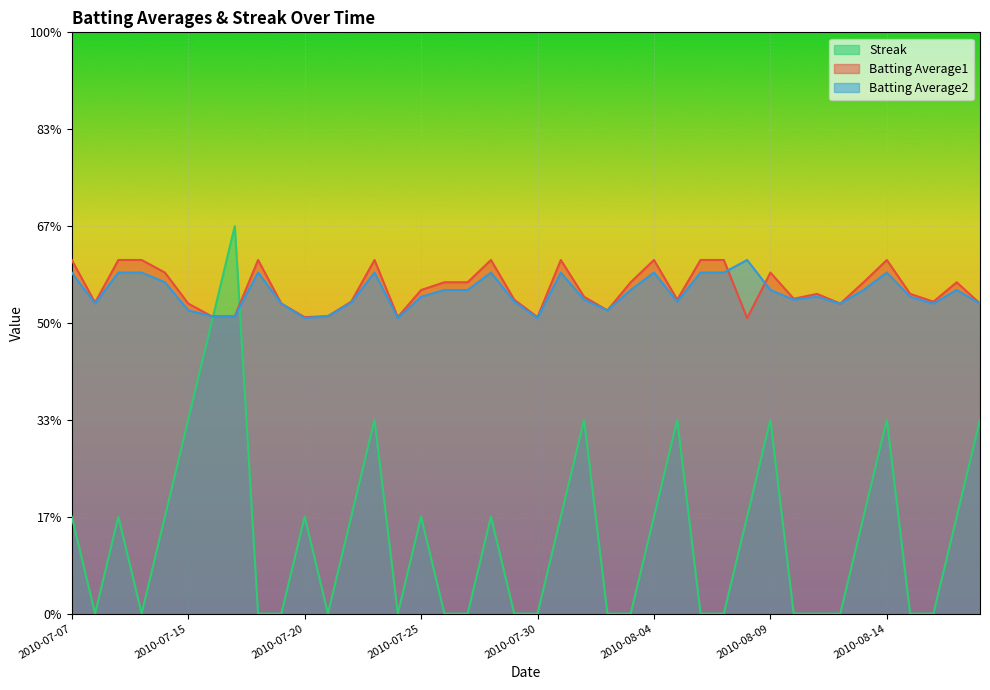

Rank the categories by Streak value from highest to lowest.

2010-07-17, 2010-07-16, 2010-07-15, 2010-07-23, 2010-08-01, 2010-08-05, 2010-08-09, 2010-08-14, 2010-08-18, 2010-07-07, 2010-07-09, 2010-07-11, 2010-07-20, 2010-07-22, 2010-07-25, 2010-07-28, 2010-07-31, 2010-08-04, 2010-08-08, 2010-08-13, 2010-08-17, 2010-07-08, 2010-07-10, 2010-07-18, 2010-07-19, 2010-07-21, 2010-07-24, 2010-07-26, 2010-07-27, 2010-07-29, 2010-07-30, 2010-08-02, 2010-08-03, 2010-08-06, 2010-08-07, 2010-08-10, 2010-08-11, 2010-08-12, 2010-08-15, 2010-08-16